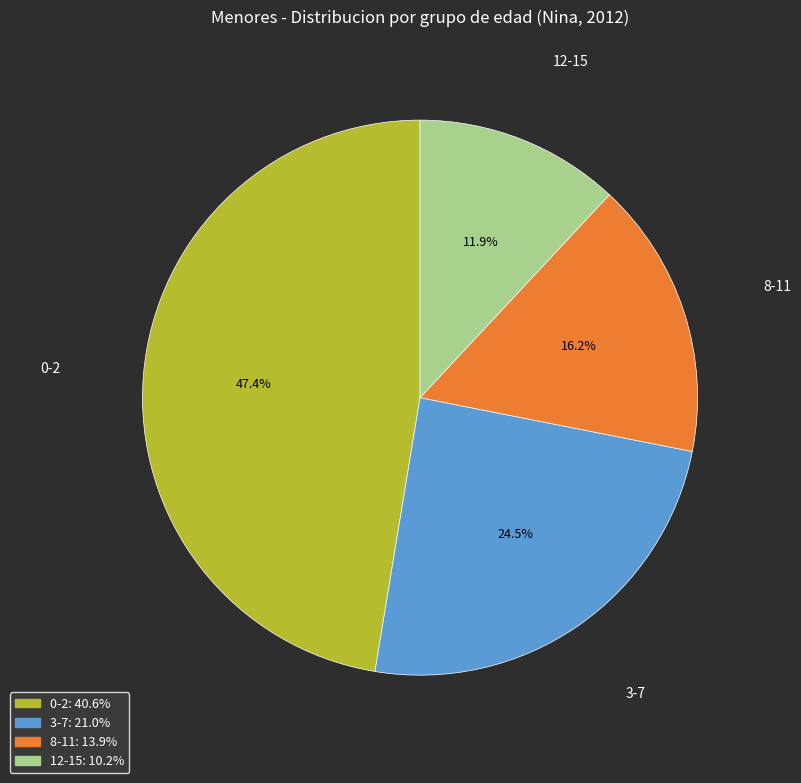

Is there any slice that represents more than half of the pie?

No